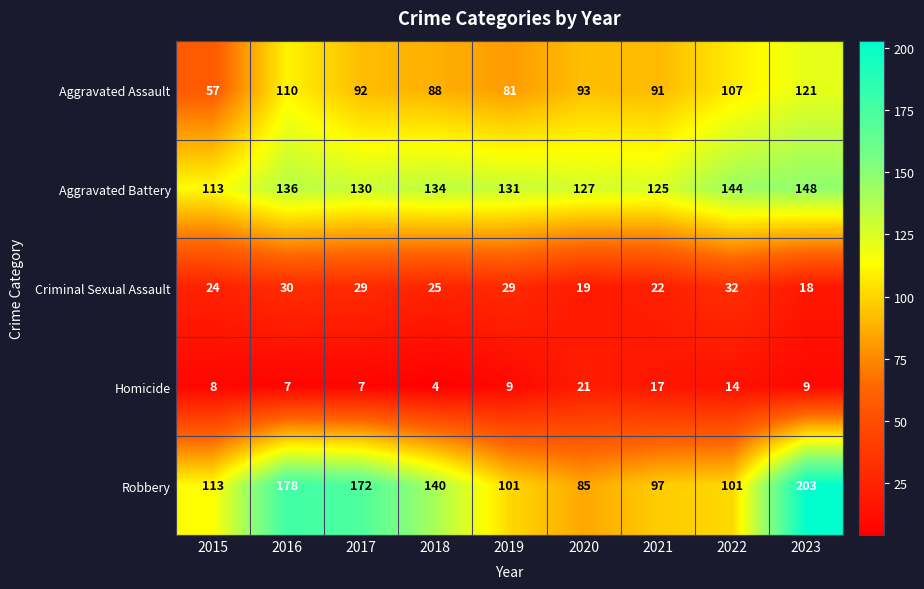

What value does the Aggravated Battery series have at 2019?

131